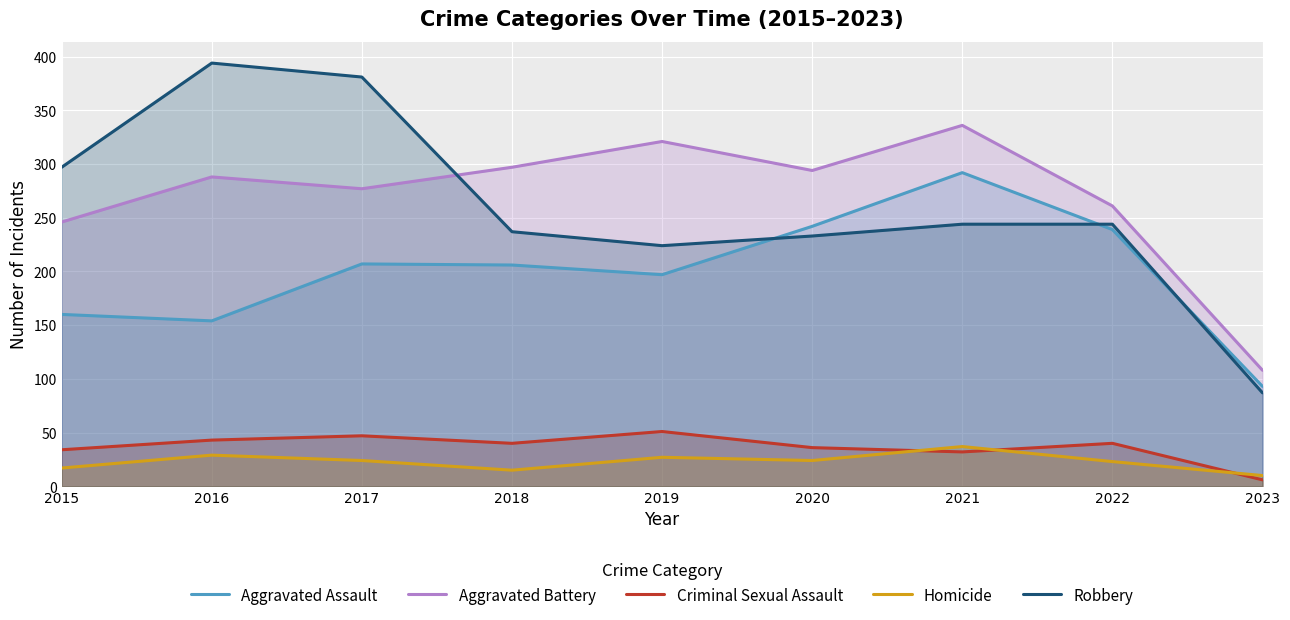

Does the chart display data point markers on the line(s)?

No